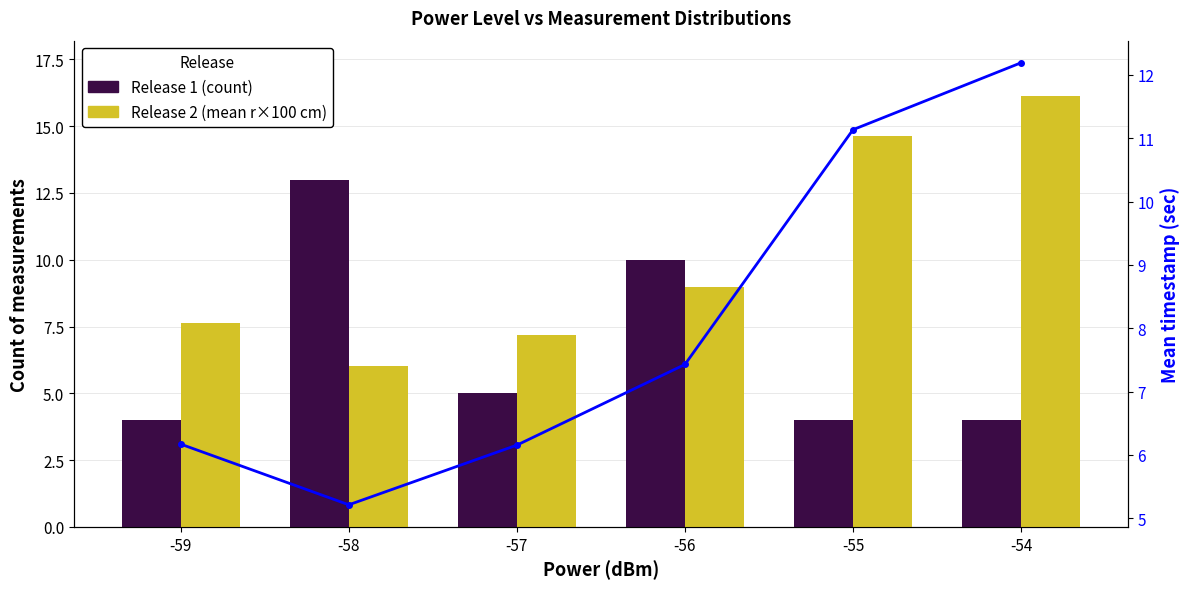

At which category is the sum across all series the highest?

-54